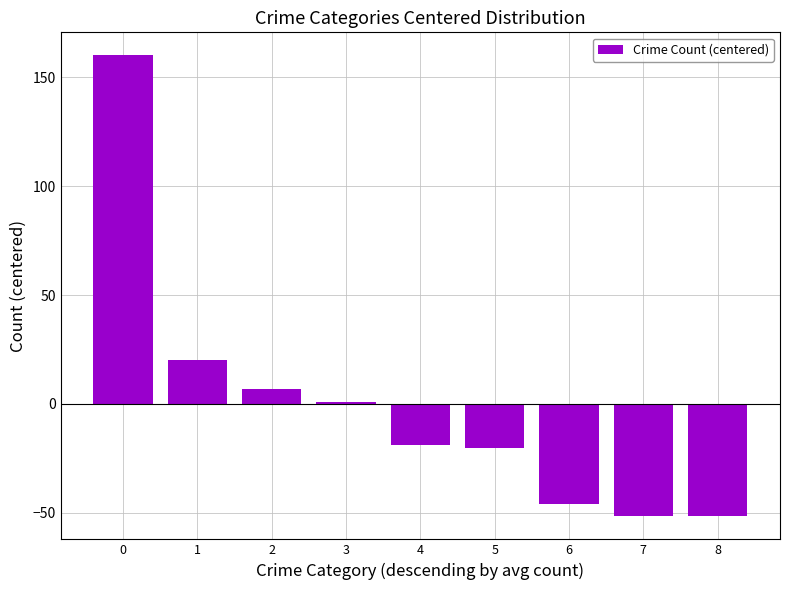

Count the number of categories in the chart.

9